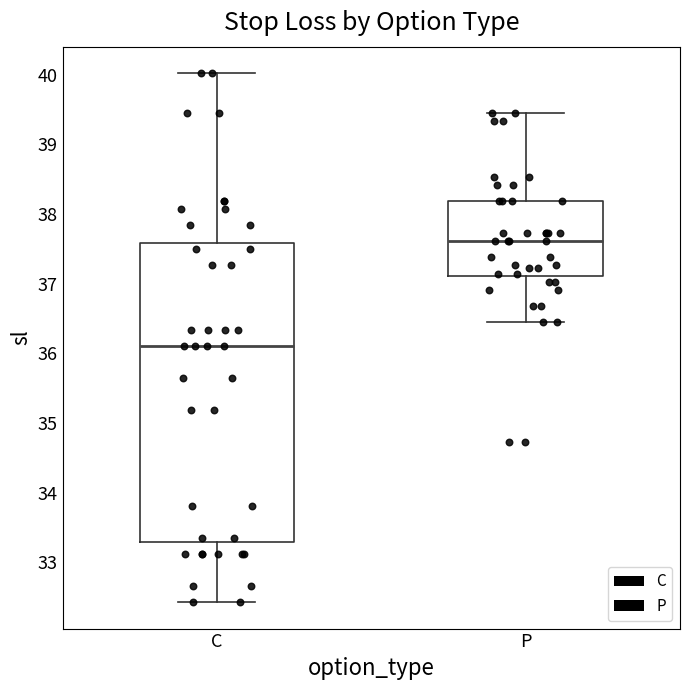

Where does the median line of the box for P sit on the y-axis? The values are not printed on the chart, so give them approximately, as read against the axis.

37.6